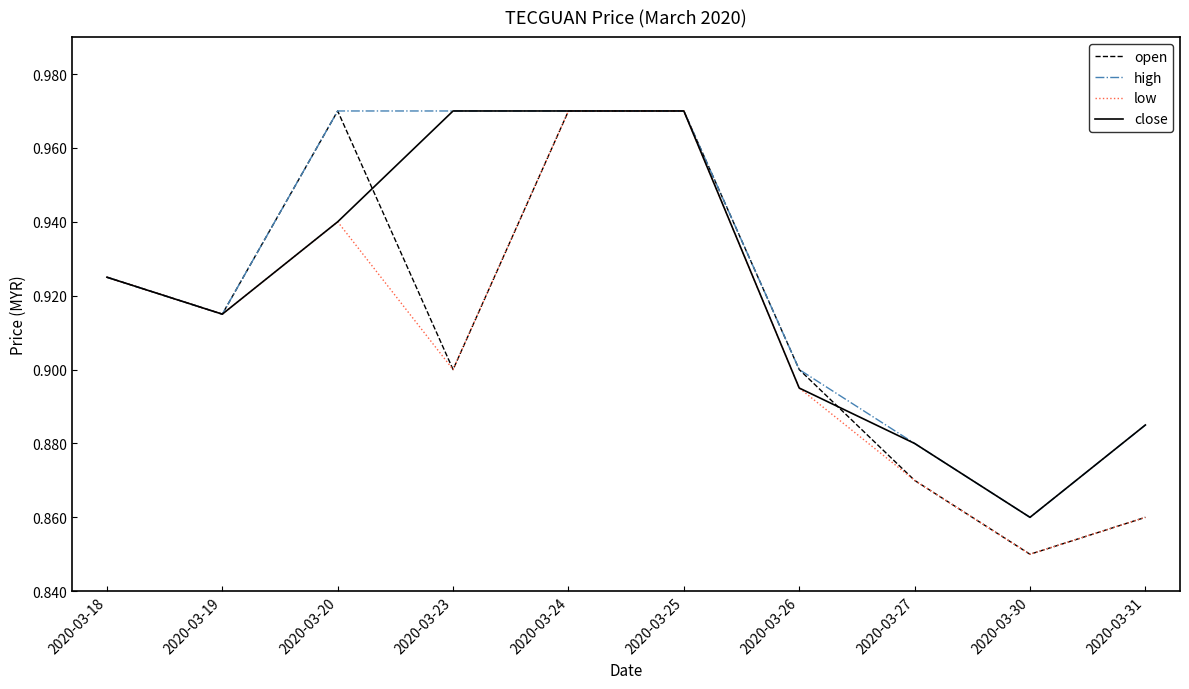

What is the difference between the maximum and minimum values in the low series?

0.1